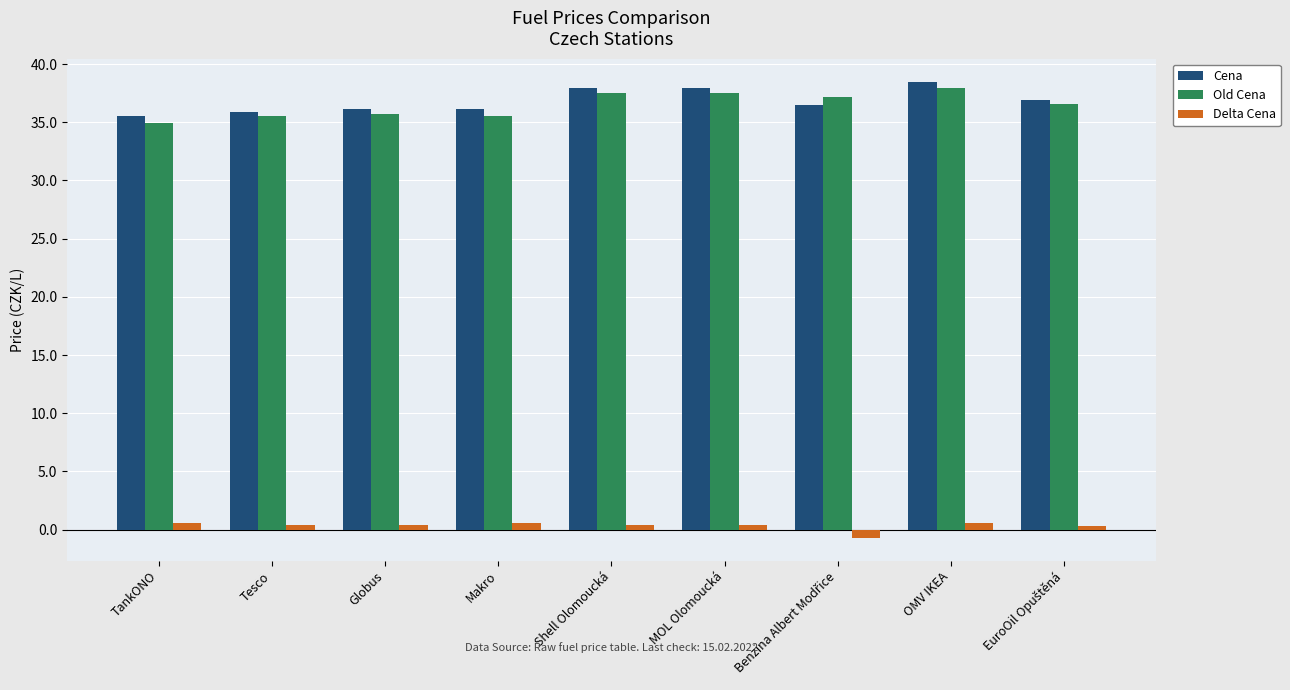

What is the value of the Old Cena bar at the 3rd from the left?

35.7